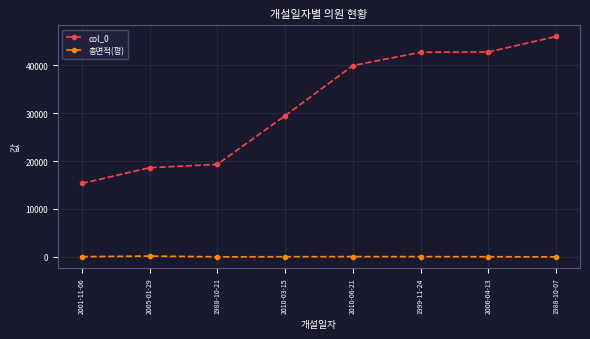

Between 1988-10-21 and 1999-11-24, which series saw the biggest shift?

col_0